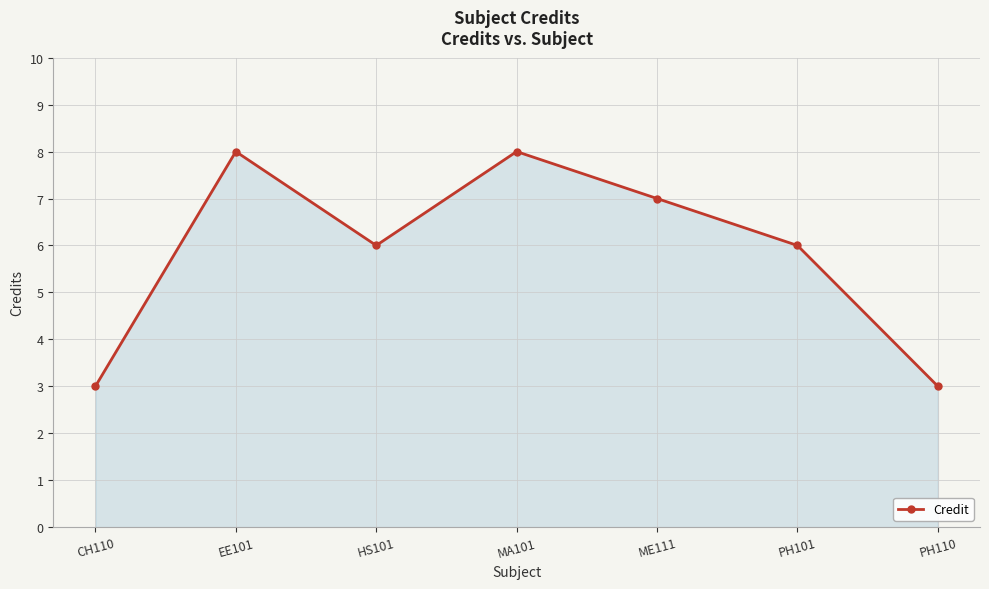

What position from the right is PH110?

1